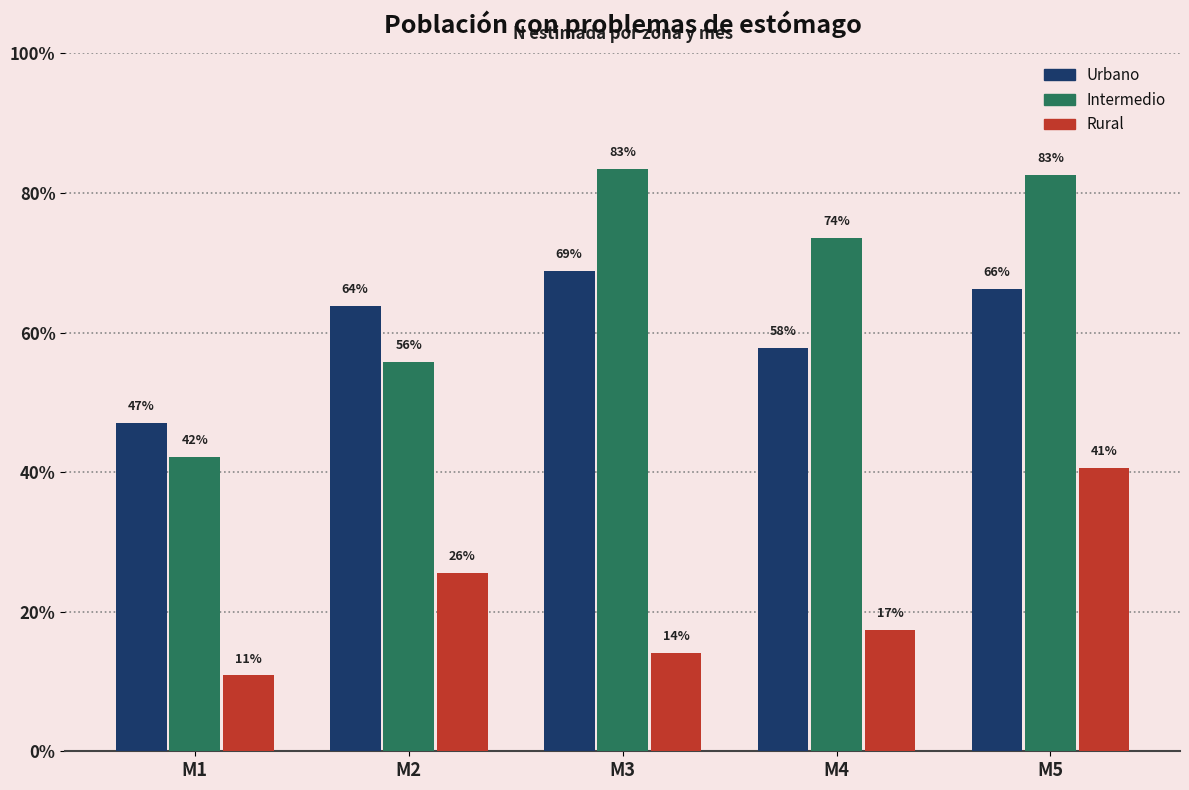

Does the chart contain any negative values?

No